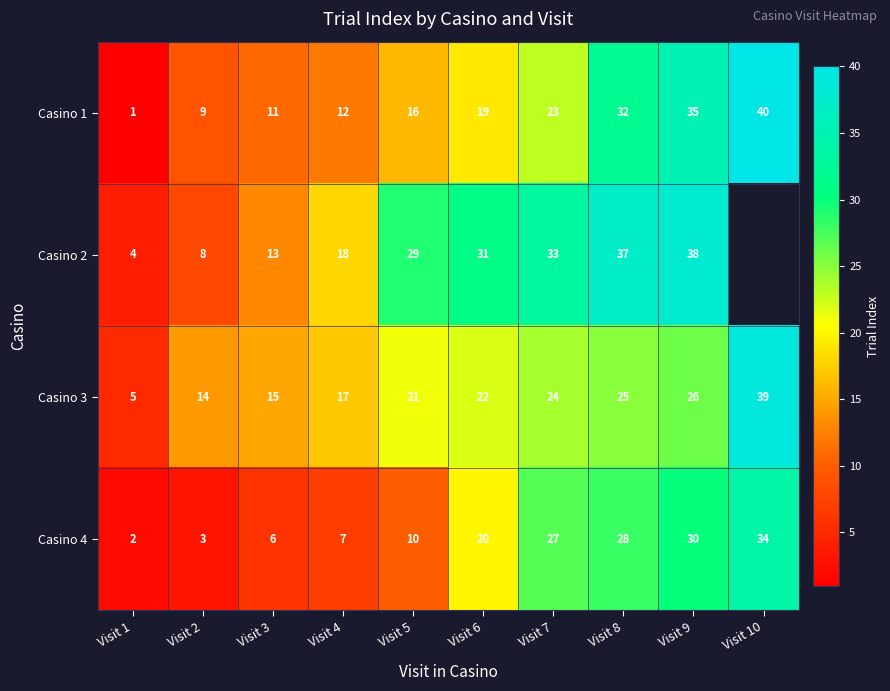

What is the spread (max minus min) of values at Visit 8?

12